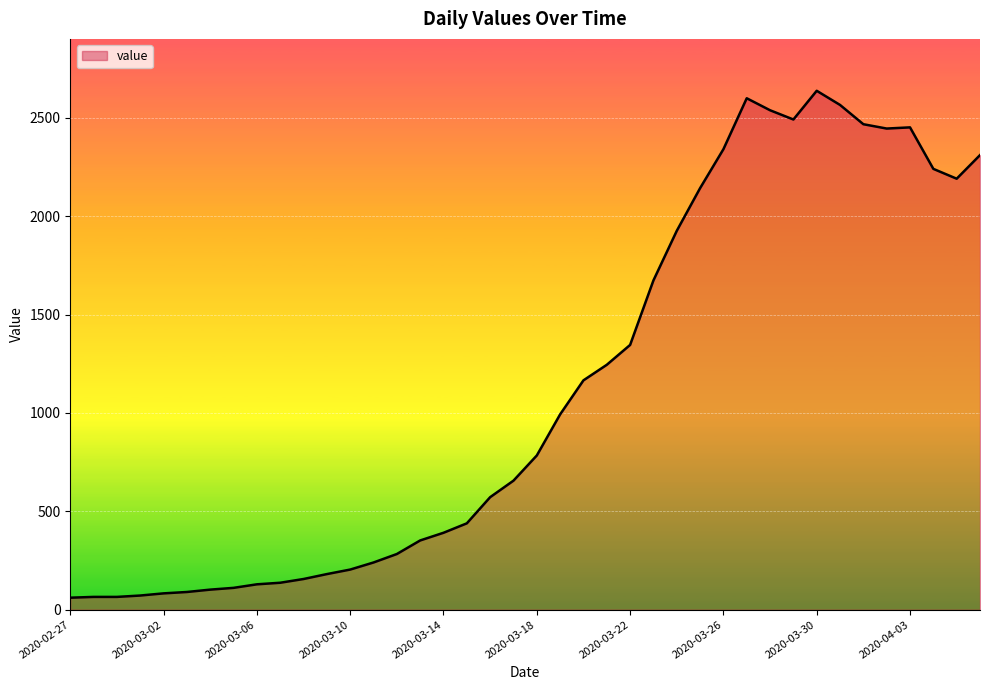

What is the maximum value shown in the chart?

2638